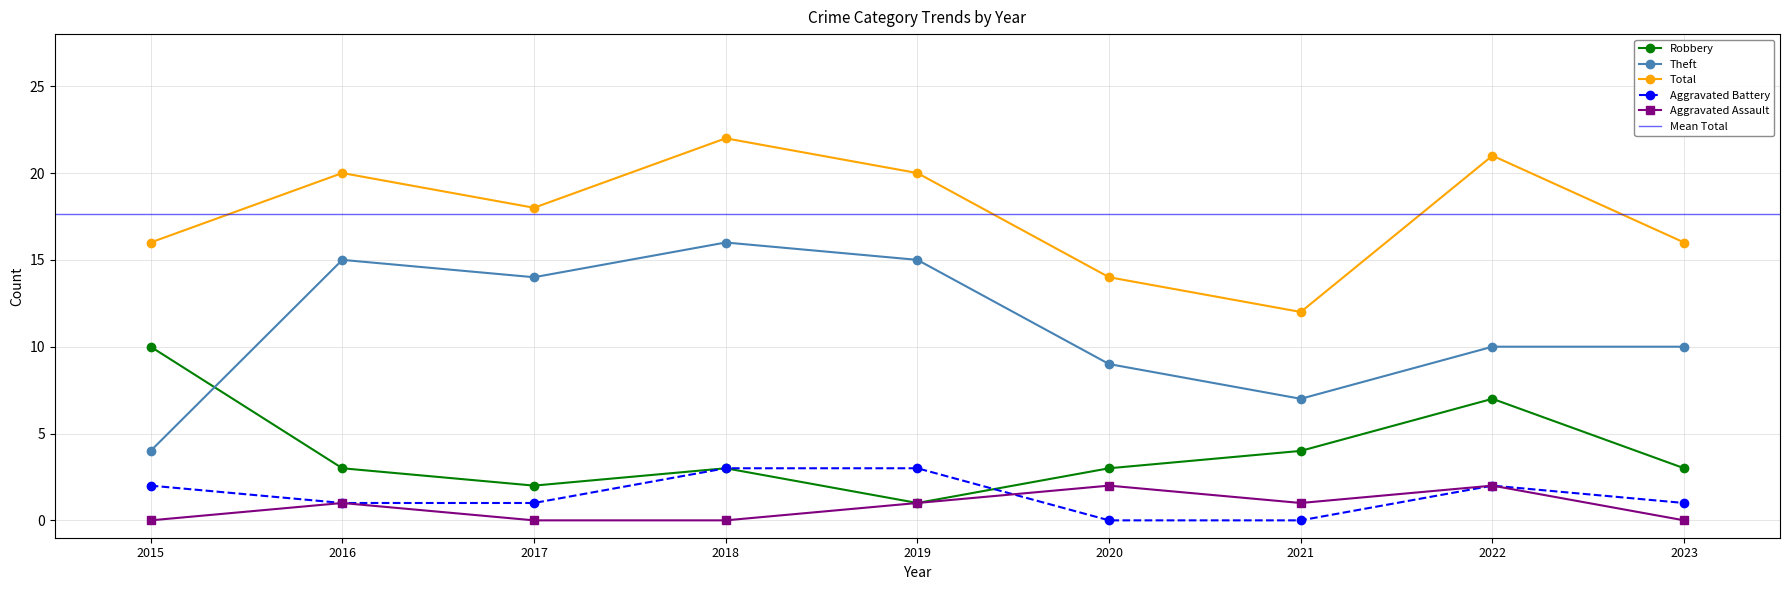

How many interior local valleys does the Theft series have?

2